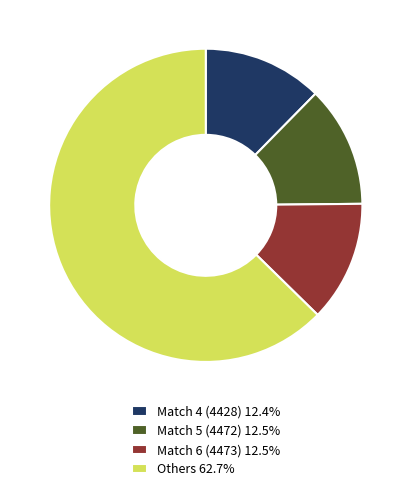

Approximately how many times larger is the value at Others 62.7% compared to Match 5 (4472) 12.5%?

5.0